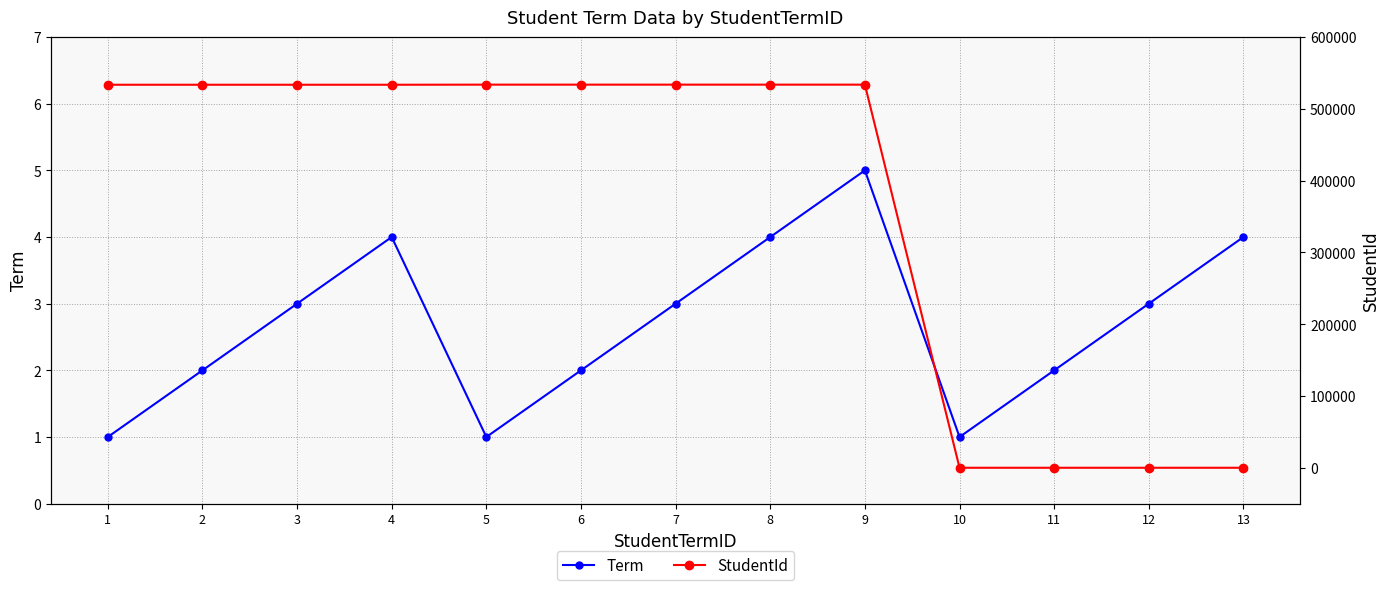

How many distinct data groups are displayed?

2